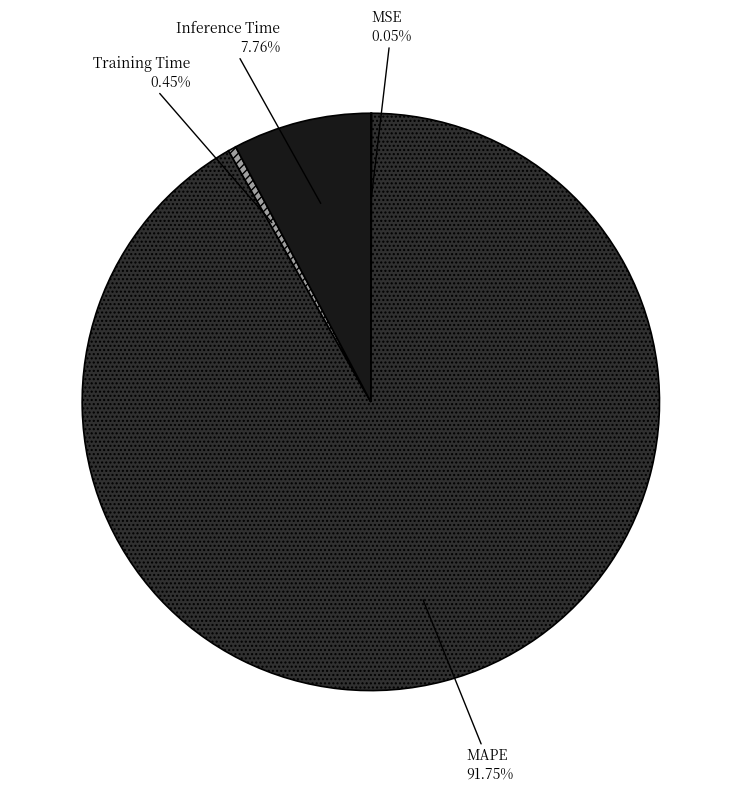

Combined, do Training Time and Inference Time account for over 50%?

No